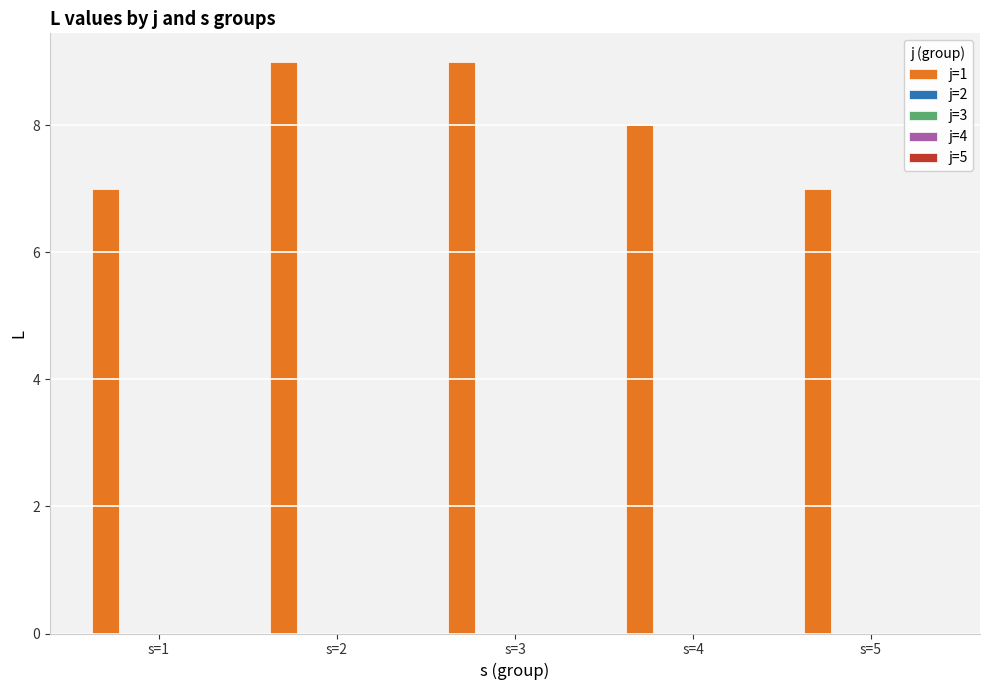

How many bars are there in total?

5